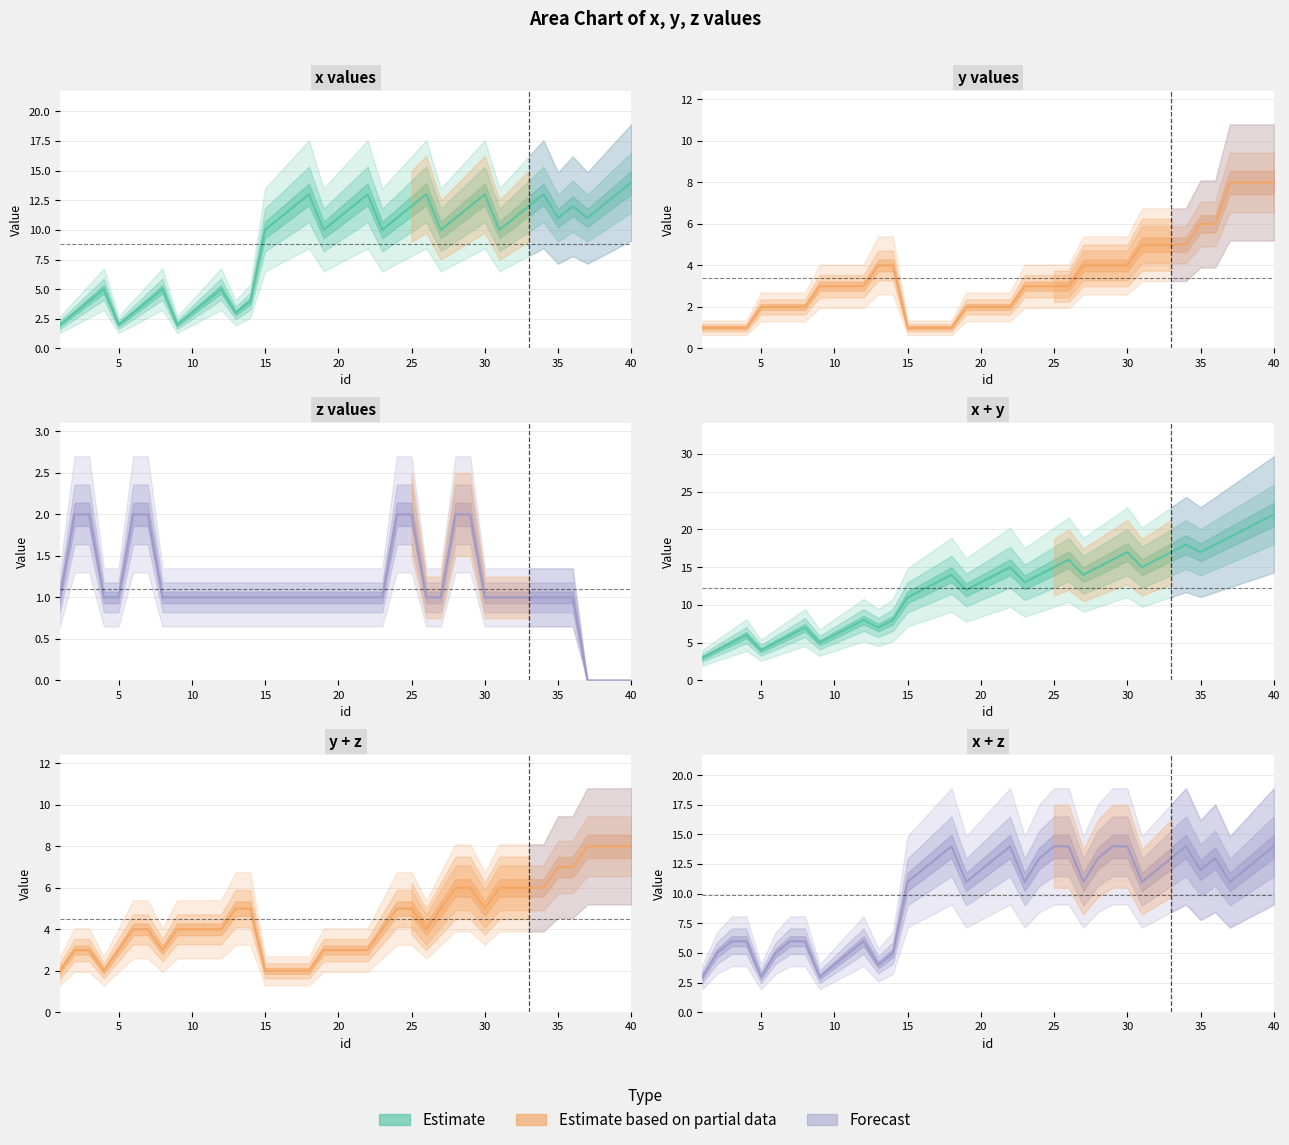

How many lines are shown in the chart?

6